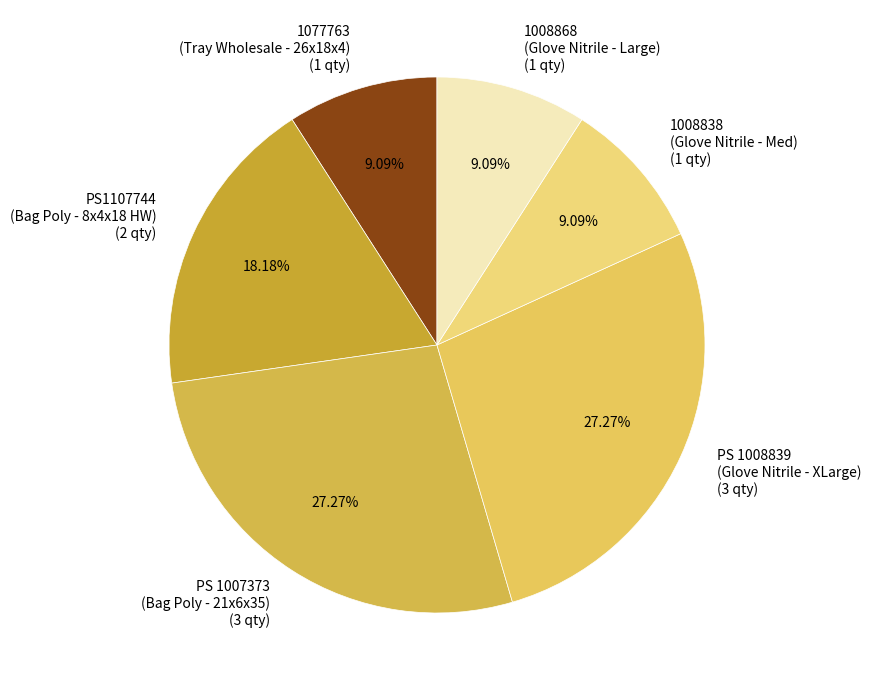

How many slices are in this pie chart?

6